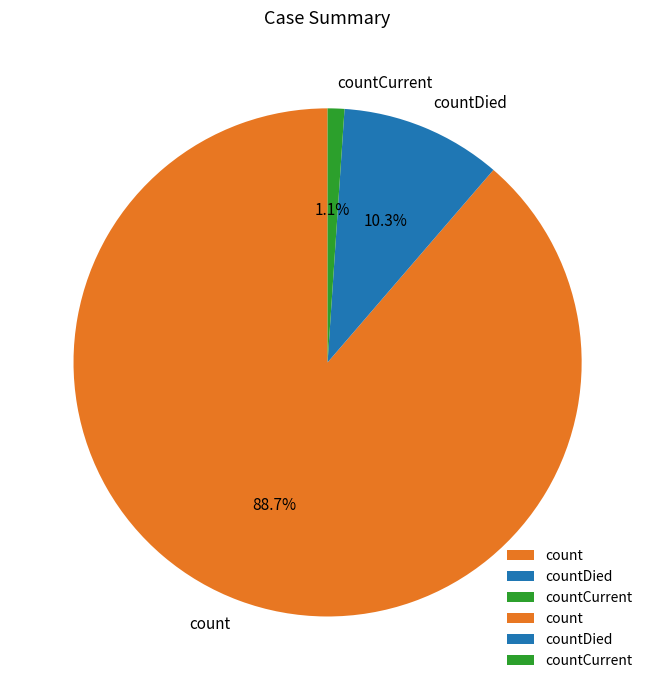

How many segments does this pie chart have?

3